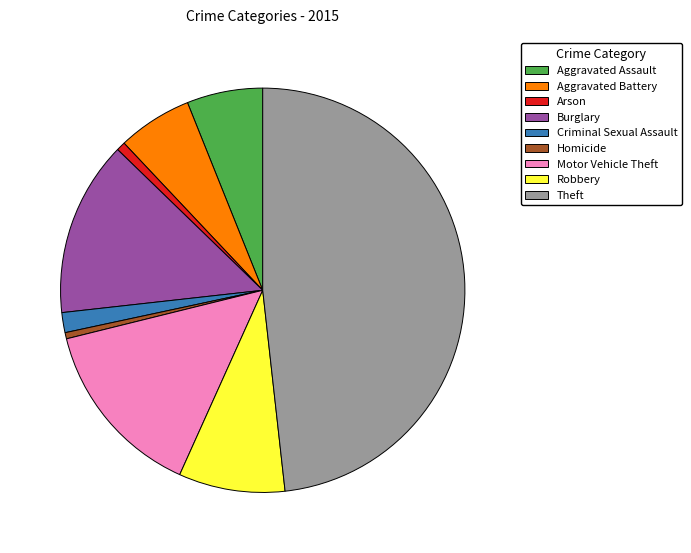

Do Burglary and Homicide together represent more than half of the pie?

No